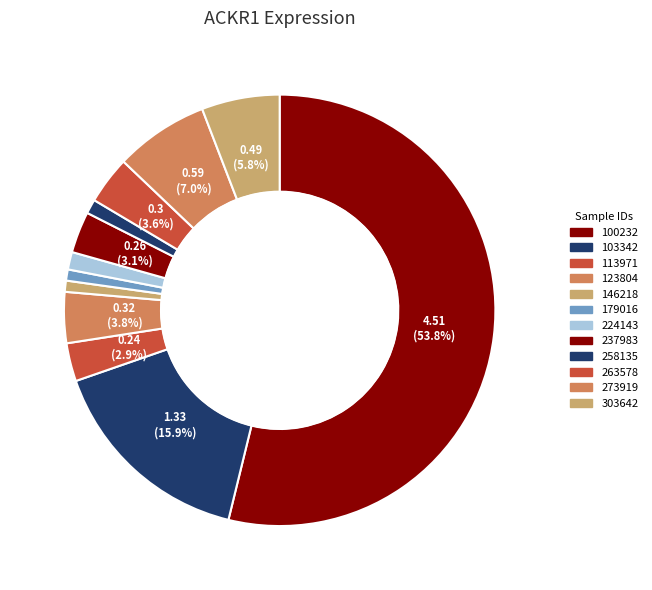

How many slices are in this pie chart?

12